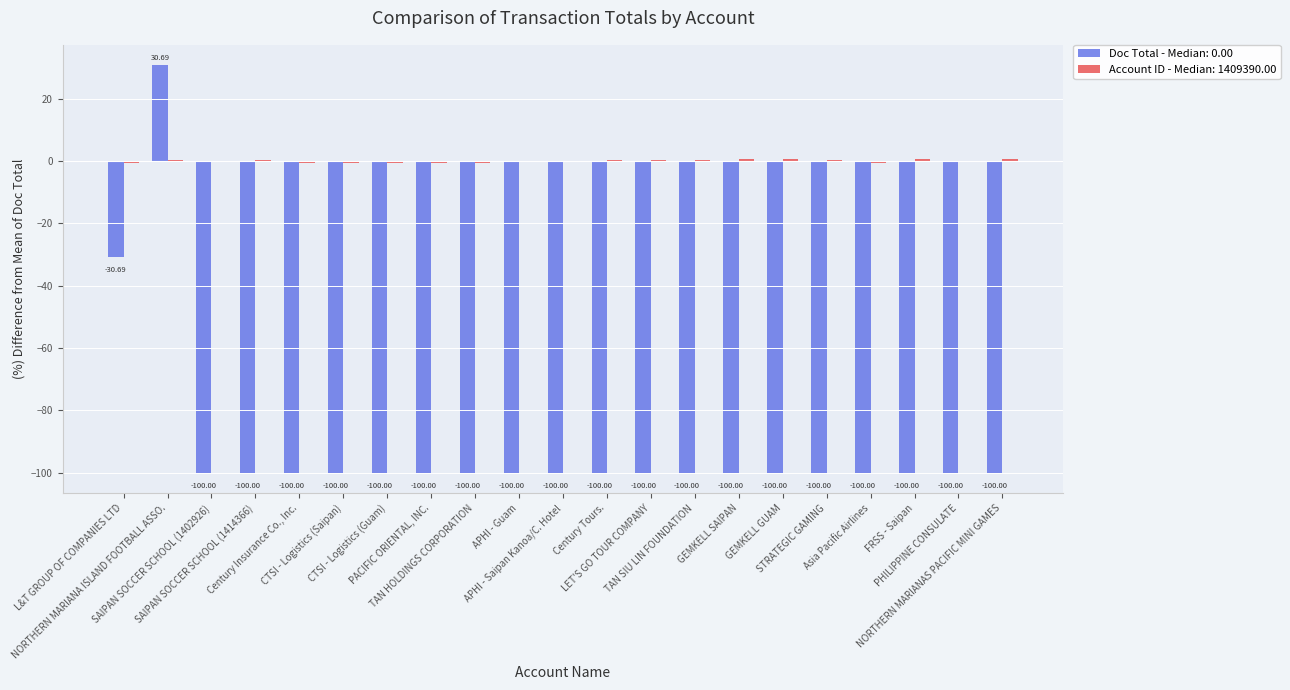

Does the chart contain stacked bars?

No